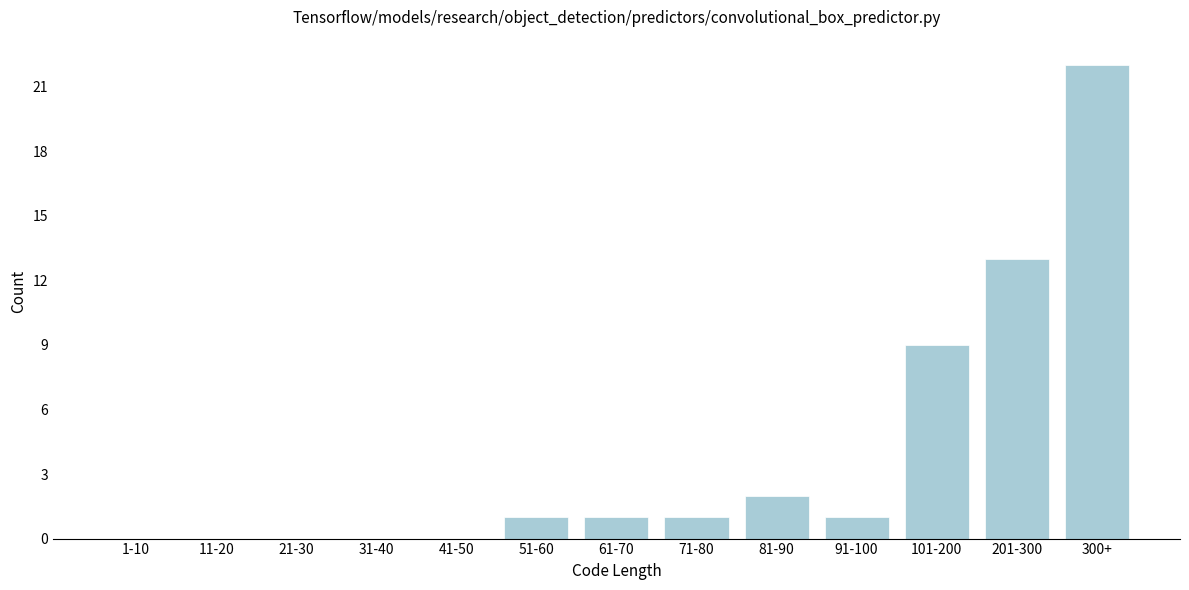

What is the greatest value displayed?

22